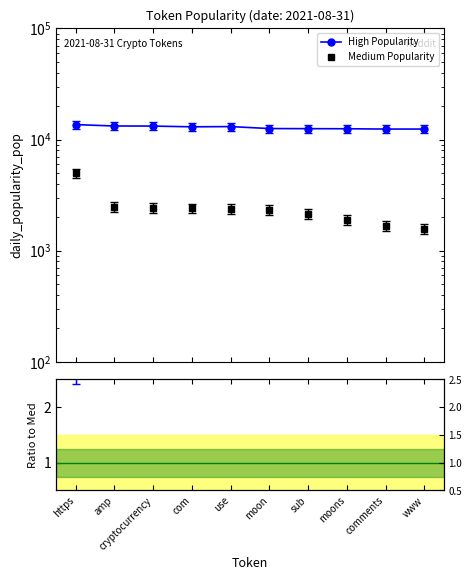

At which label is Medium Popularity closest to 3263?

amp